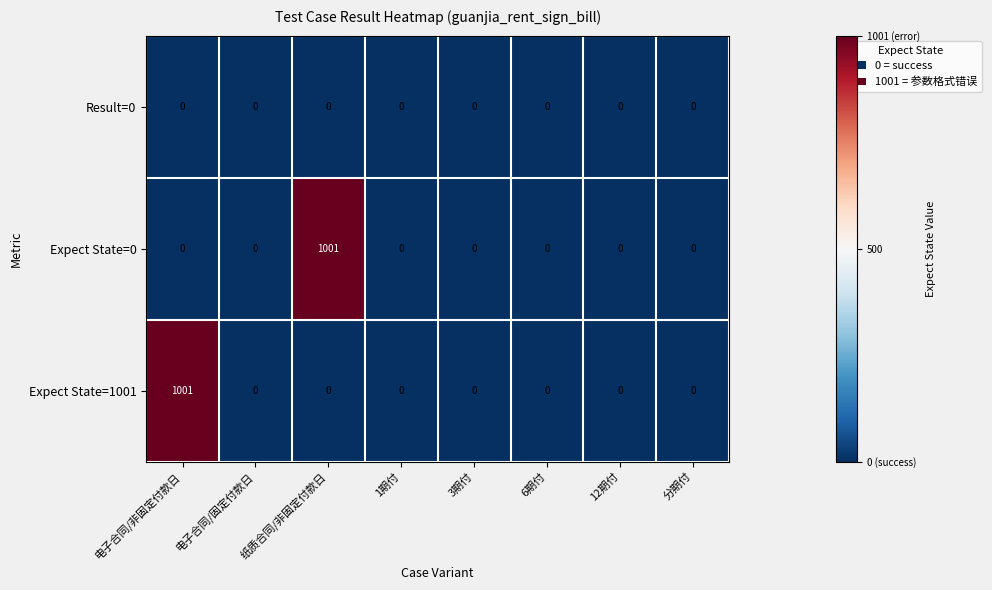

What is the highest value of the Expect State=0 series?

1001